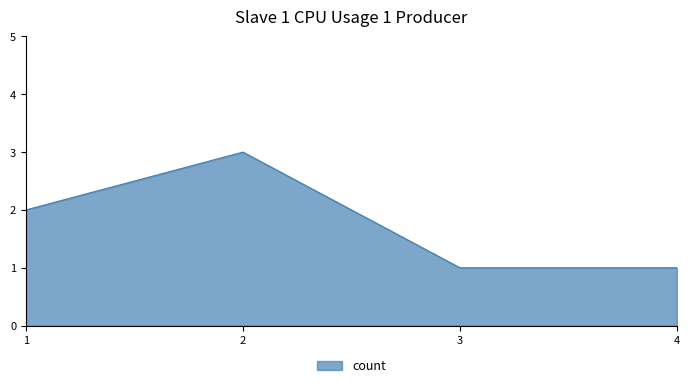

What is the ratio of the value at 1 to the value at 2?

0.7